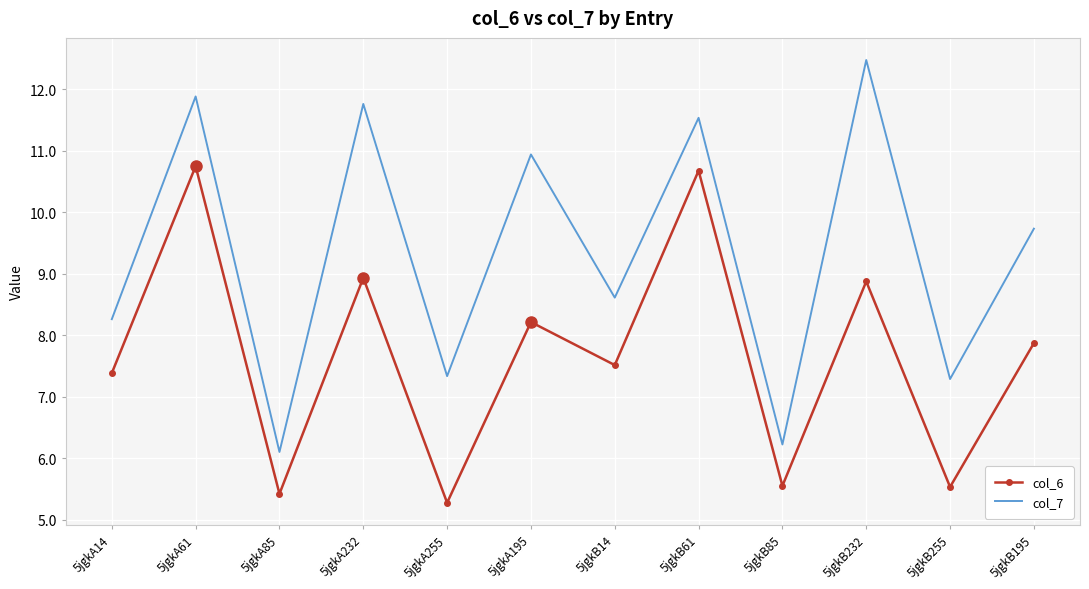

True or false: col_7 has a value of 7.3 at 5jgkA255.

True